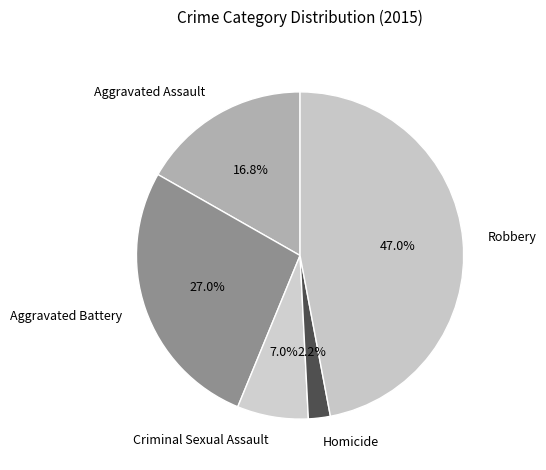

Combined, do Criminal Sexual Assault and Homicide account for over 50%?

No